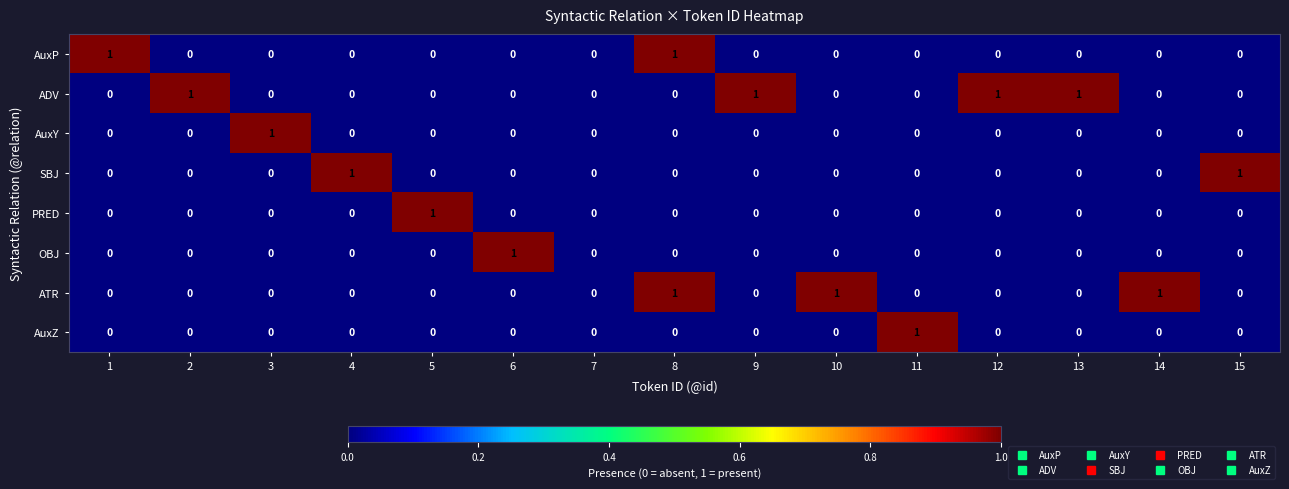

Which category has the highest value in the AuxZ series?

11